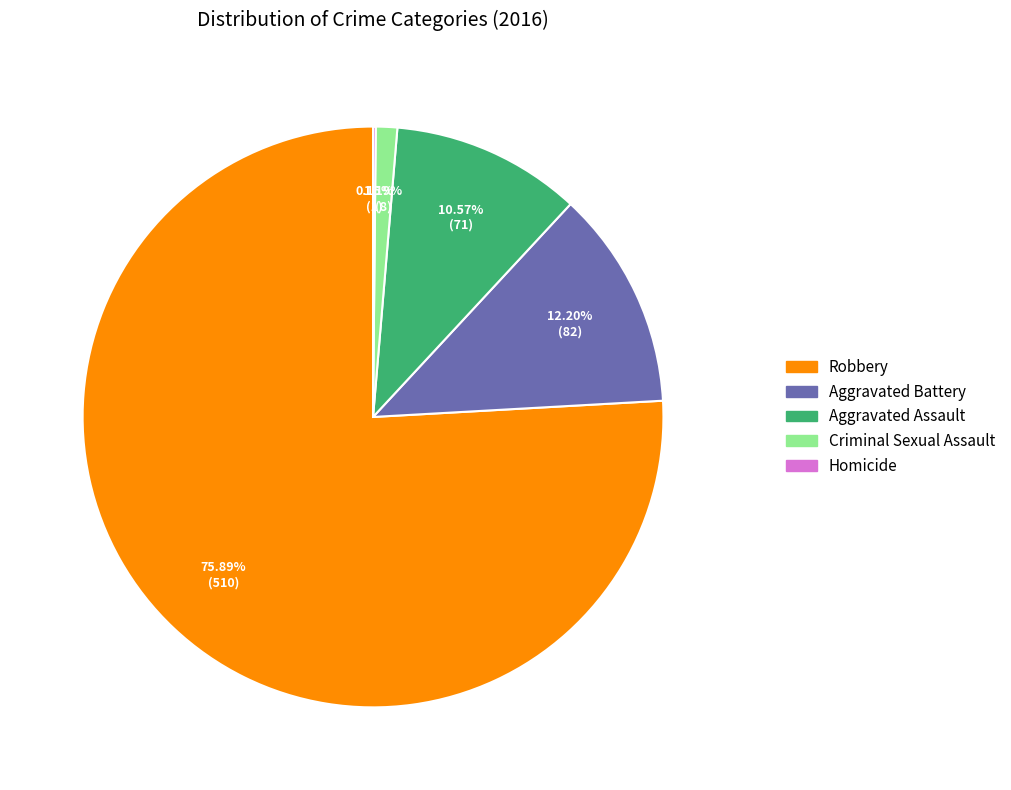

Which has a higher value, Criminal Sexual Assault or Aggravated Assault?

Aggravated Assault